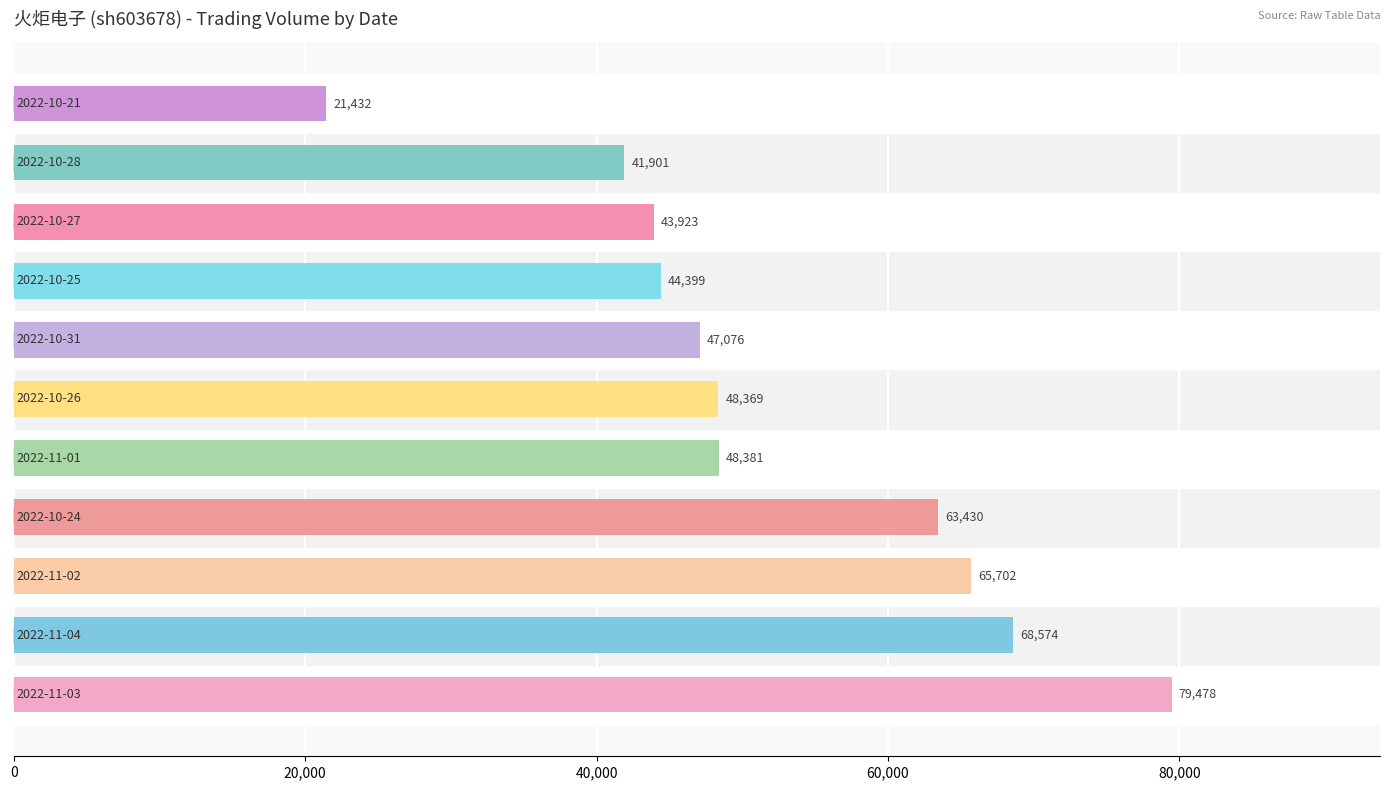

What is the difference between the second highest and second lowest values?

26673